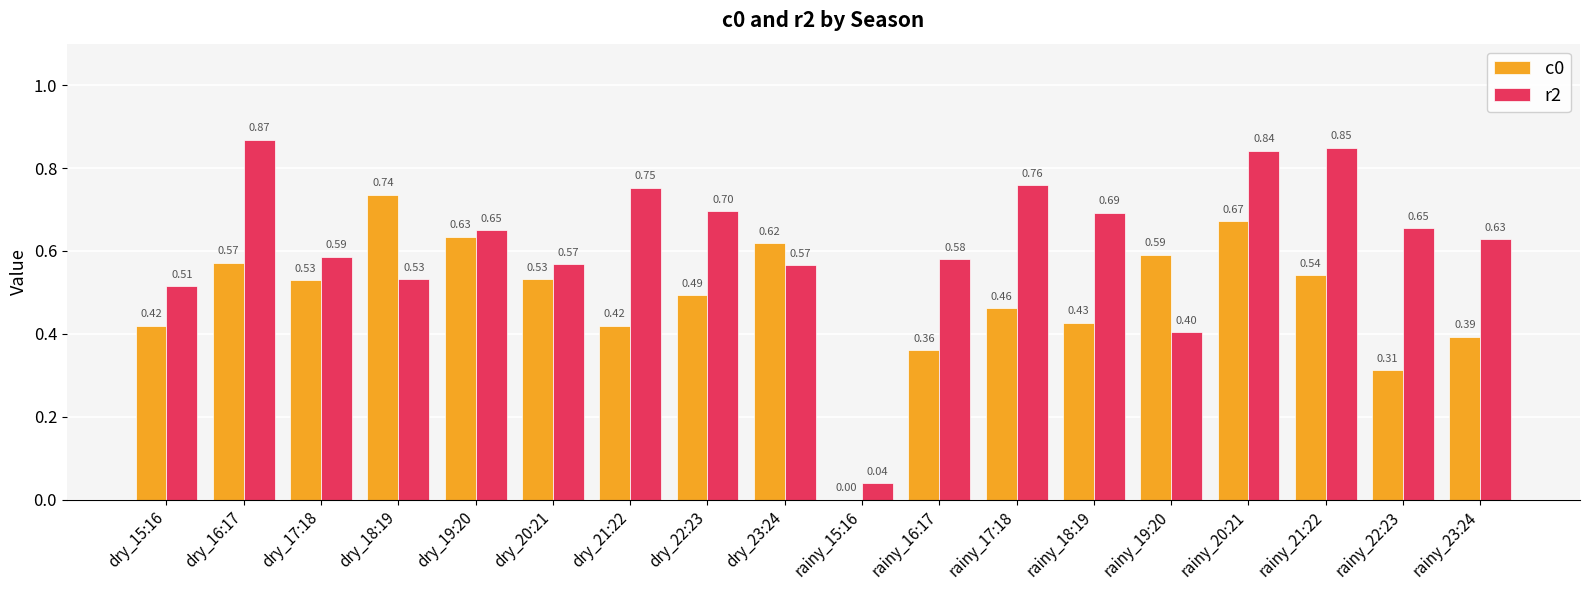

Which series has the largest total across all categories?

r2